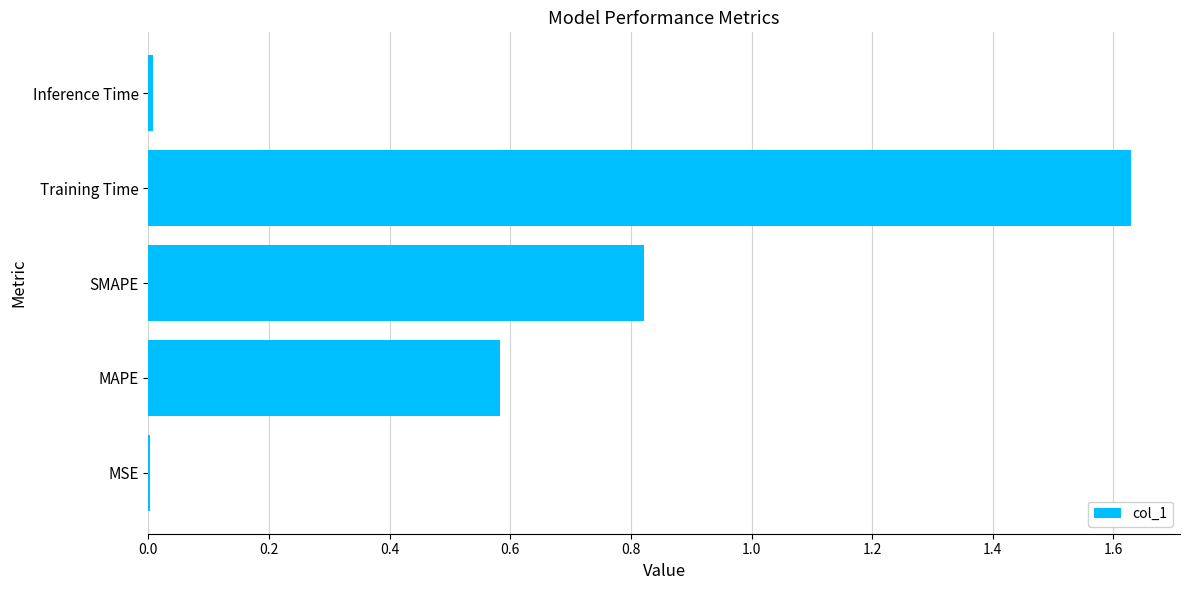

Is it true that the value at MAPE is 1.0?

False